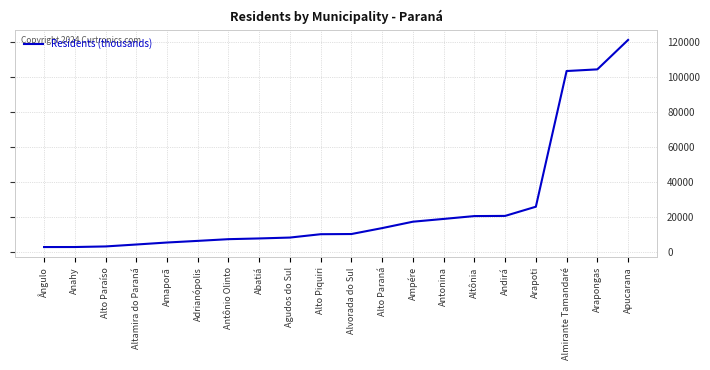

Where is the data nearest to the value 61889?

Arapoti